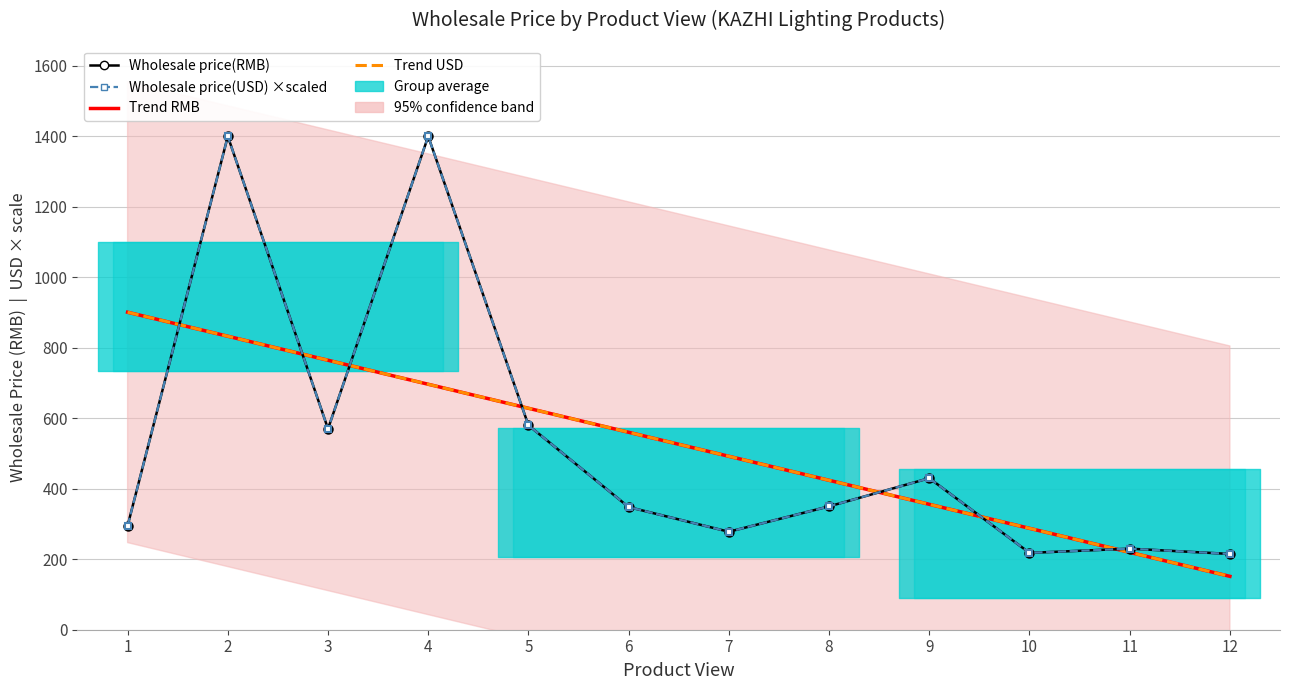

What is the smallest value displayed?

215.0